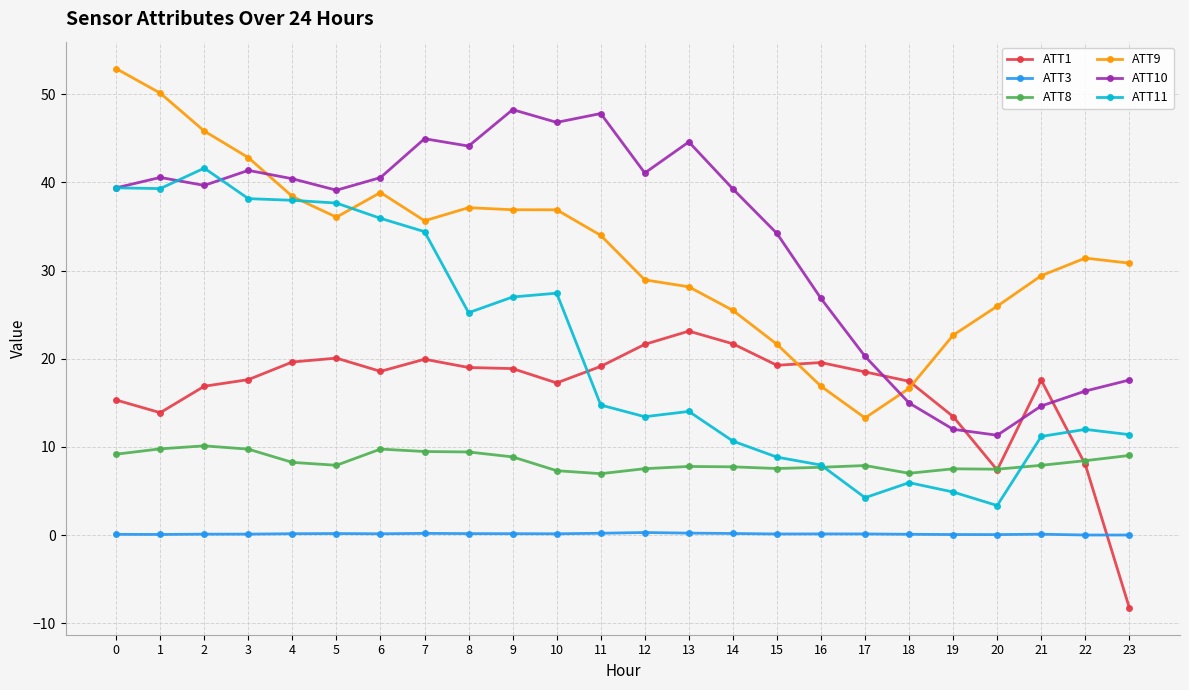

Is the value of ATT10 at 20 greater than the value of ATT1 at 18?

No